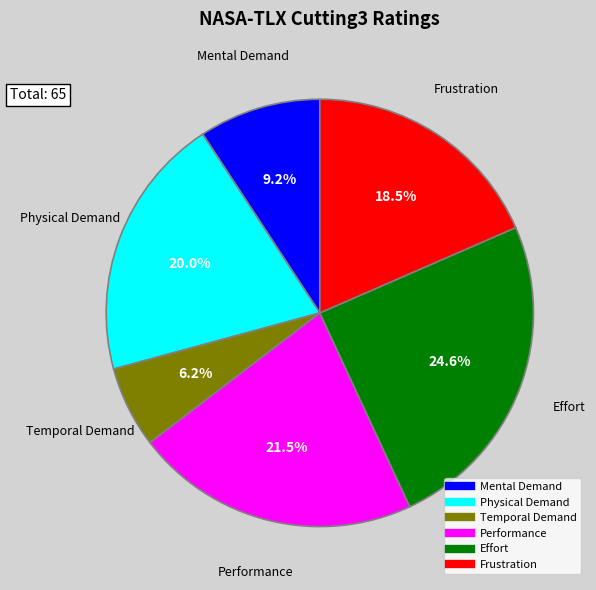

Does Temporal Demand represent more than half of the total?

No